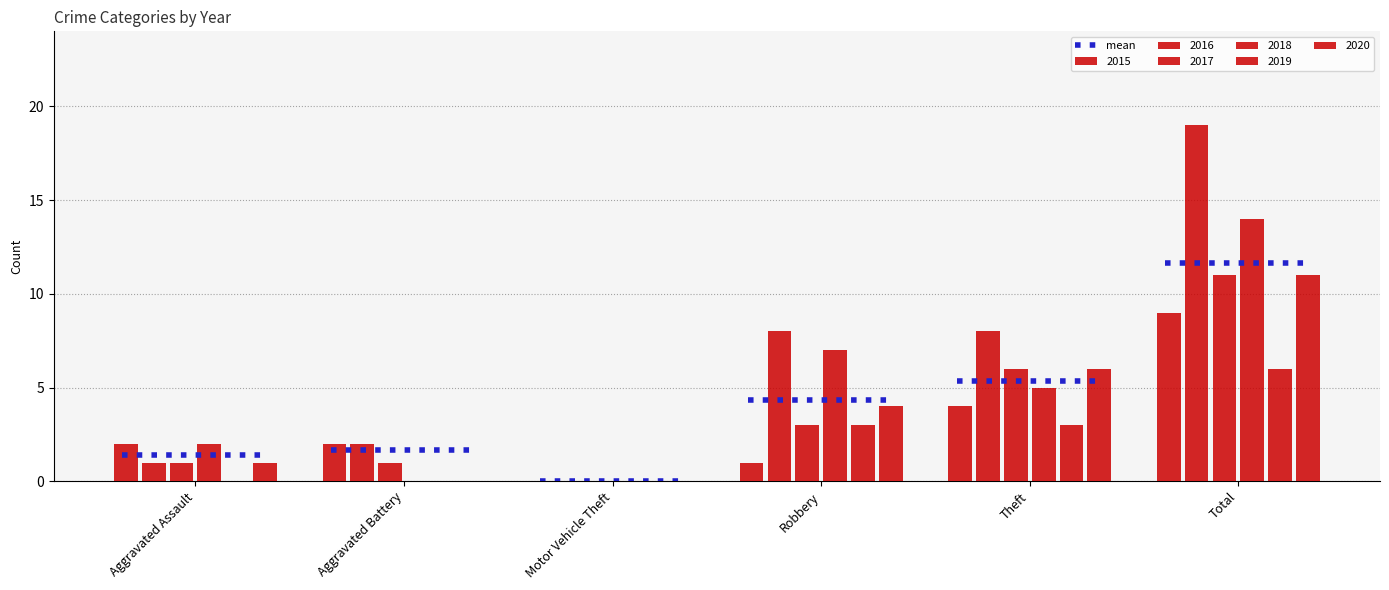

Which series changed the most between Motor Vehicle Theft and Total?

2016